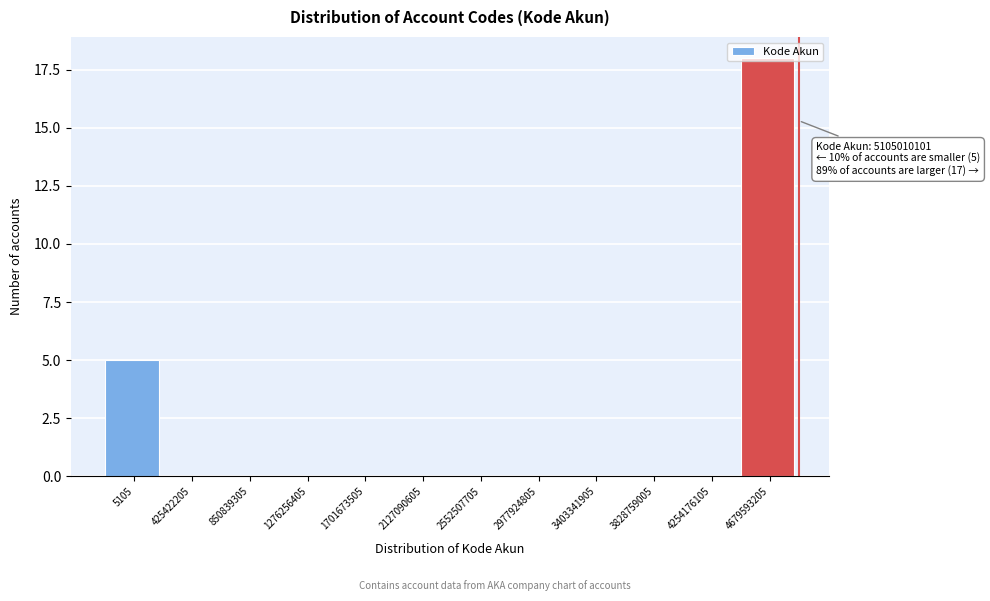

What is the maximum value shown in the chart?

18